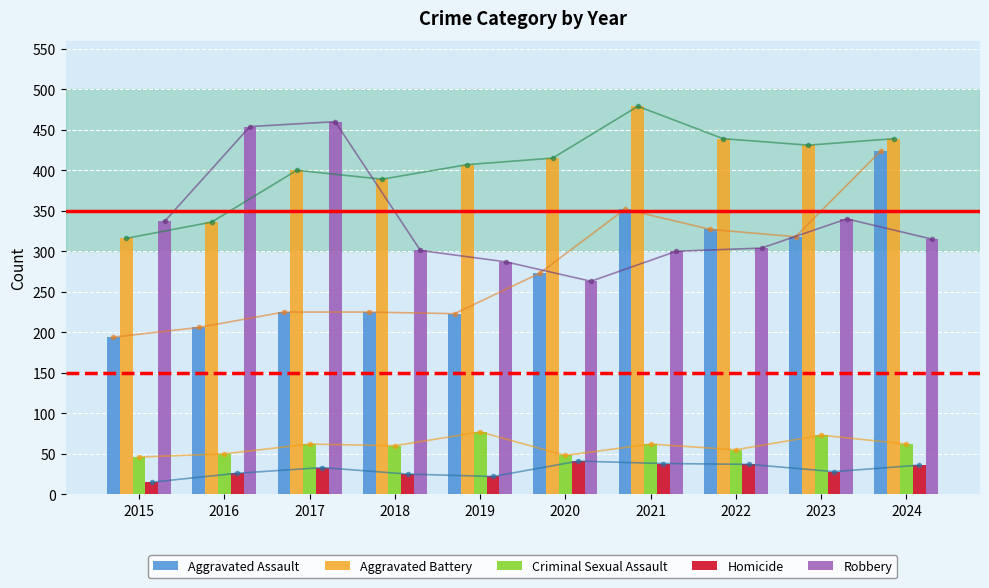

Rank the series at 2021 from lowest to highest value.

Homicide, Criminal Sexual Assault, Robbery, Aggravated Assault, Aggravated Battery